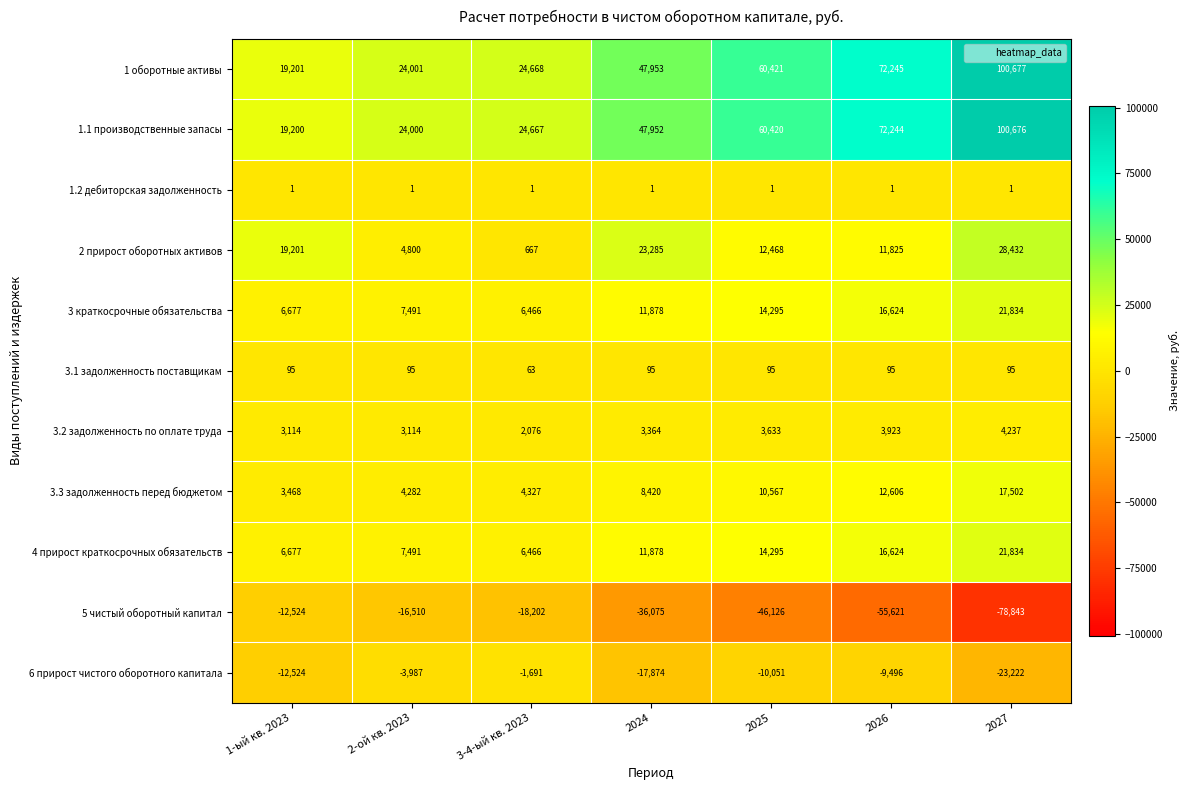

What is the sum of the 1 оборотные активы values at 2025 and 1-ый кв. 2023?

79622